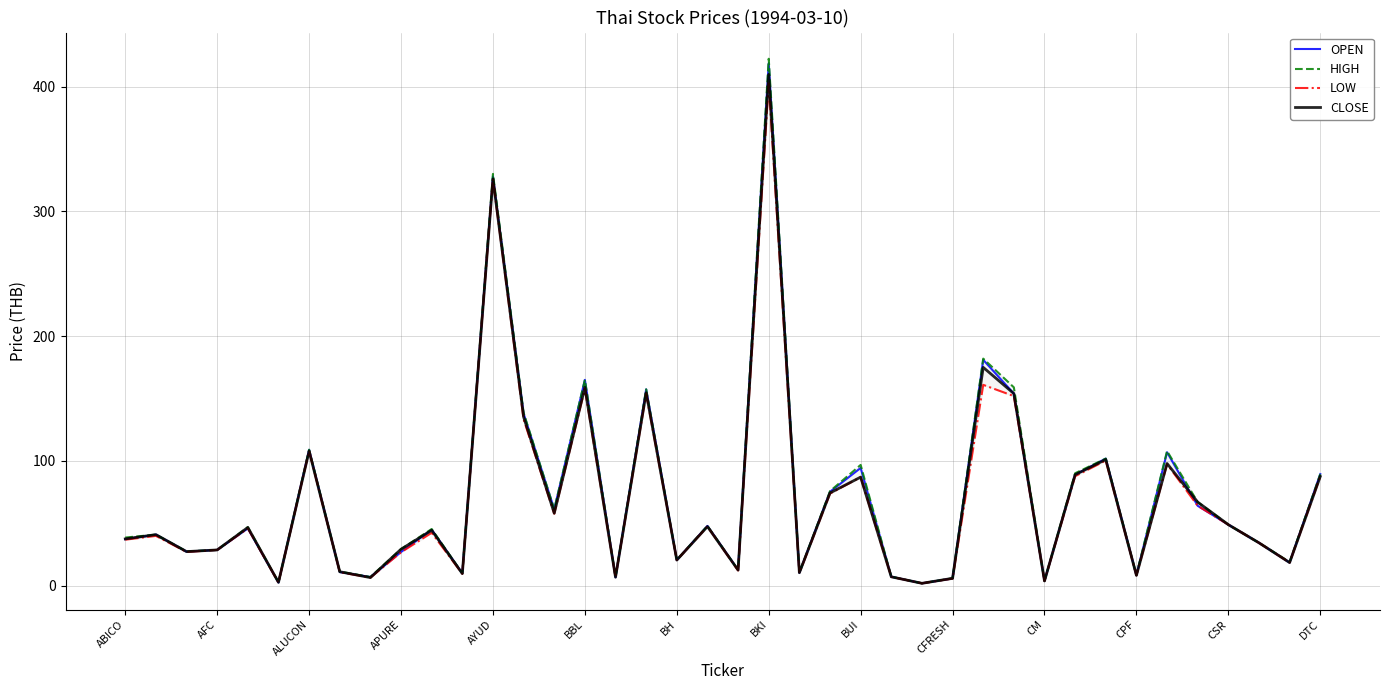

What is the minimum value shown in the chart?

2.0